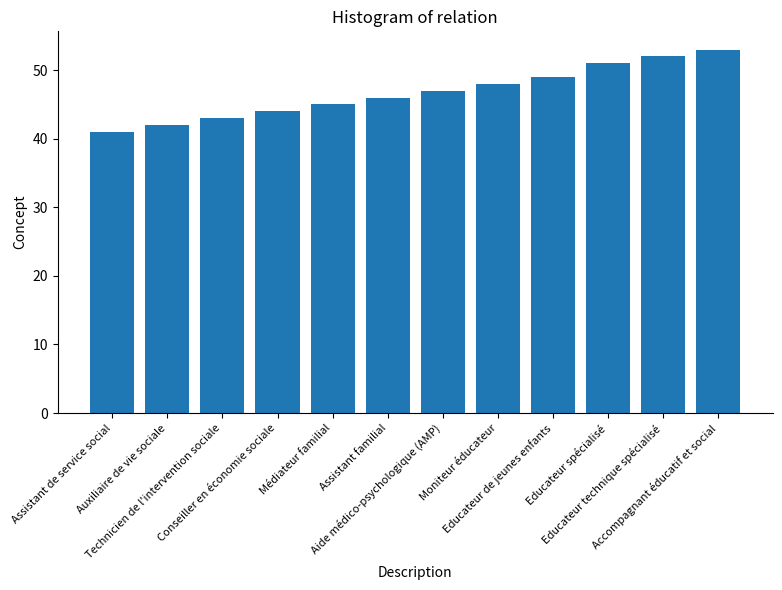

The value at Médiateur familial is 66. True or false?

False